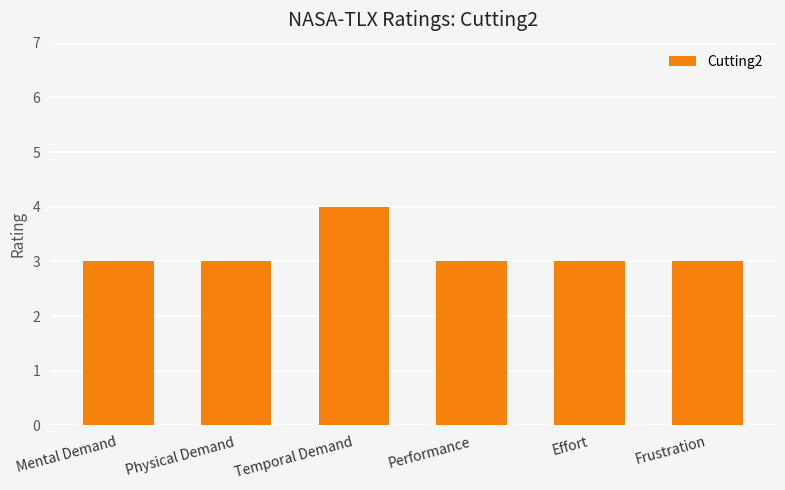

What is the label of the 6th bar from the left?

Frustration